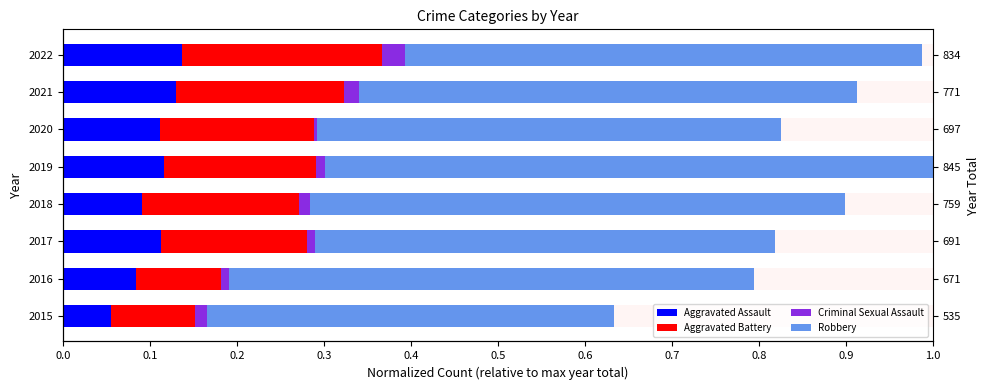

At 0.6, list the series in order from smallest to largest.

Criminal Sexual Assault, Aggravated Assault, Aggravated Battery, Robbery